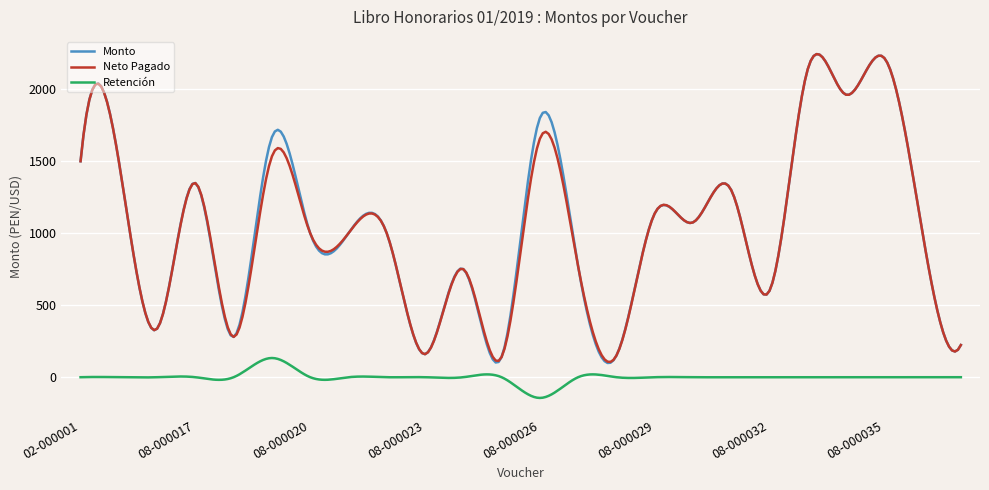

Does the chart have visible grid lines?

Yes